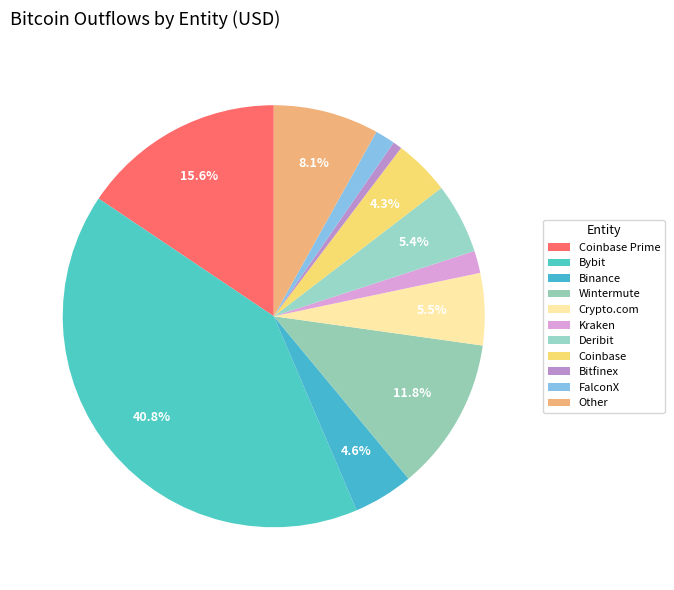

How many segments does this pie chart have?

11